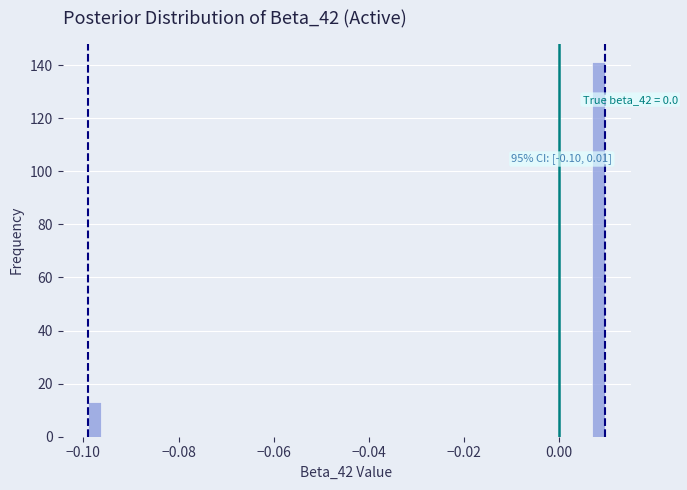

Around what value on the x-axis is the tallest bar? Give the approximate position of its centre, as read against the axis.

0.008